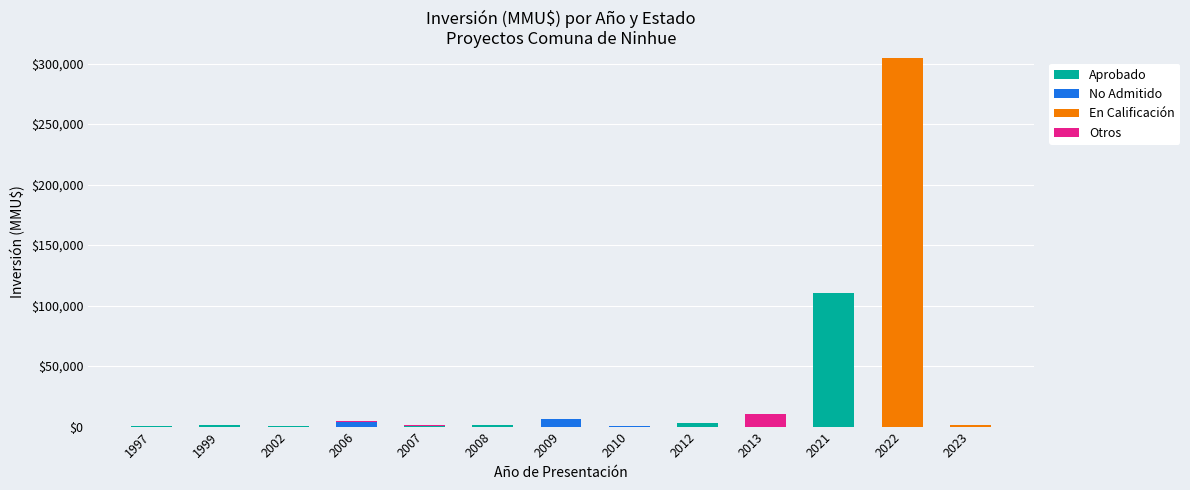

What is the sum of all Aprobado values?

117272